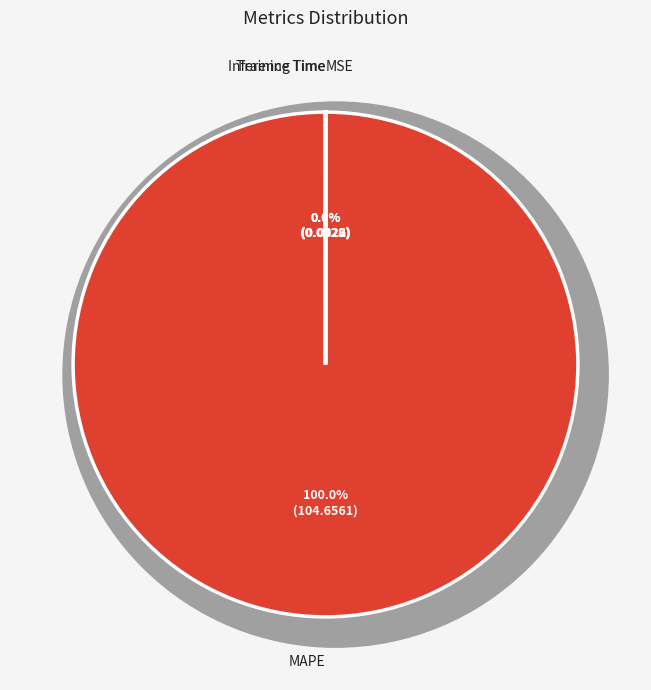

True or false: MAPE accounts for 89% of the total.

False